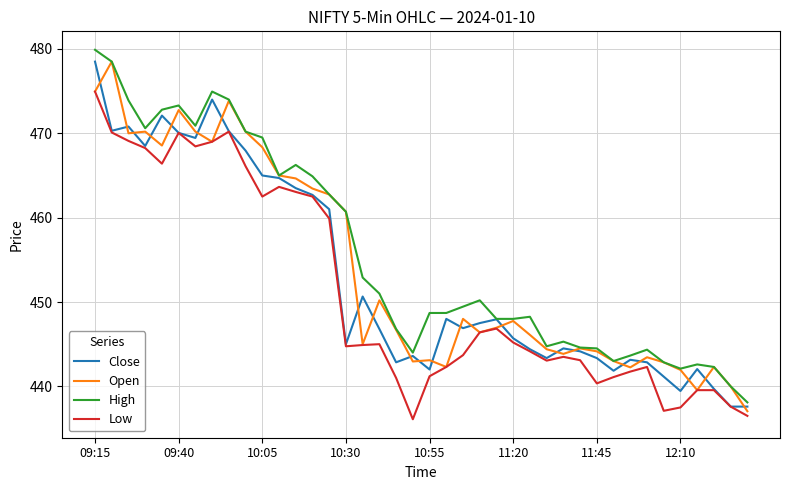

At how many categories does at least one series exceed 469?

11